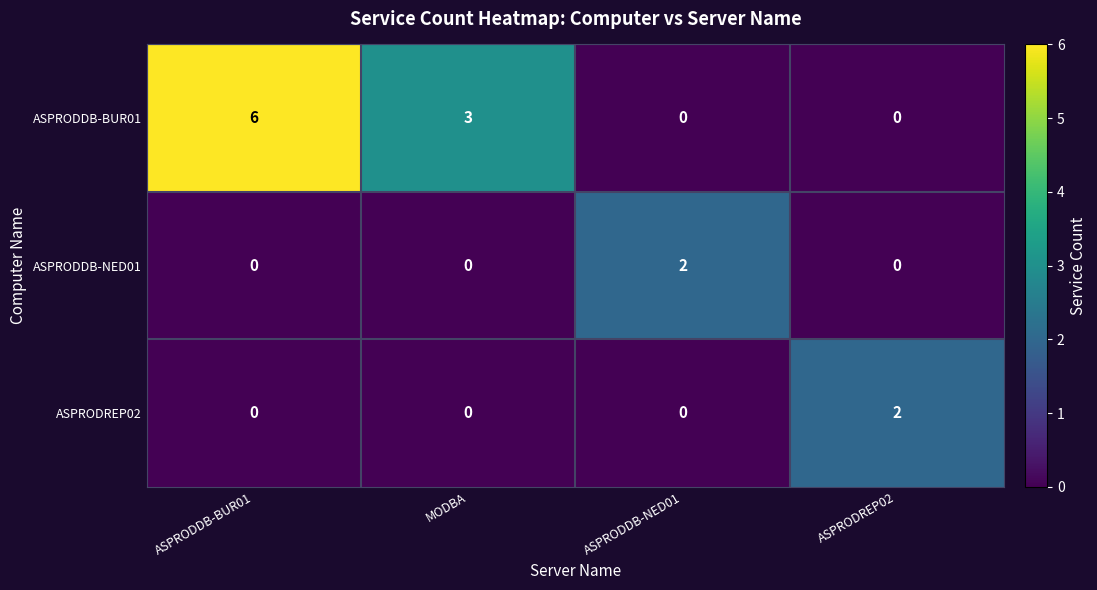

True or false: ASPRODREP02 has a value of 1 at MODBA.

False